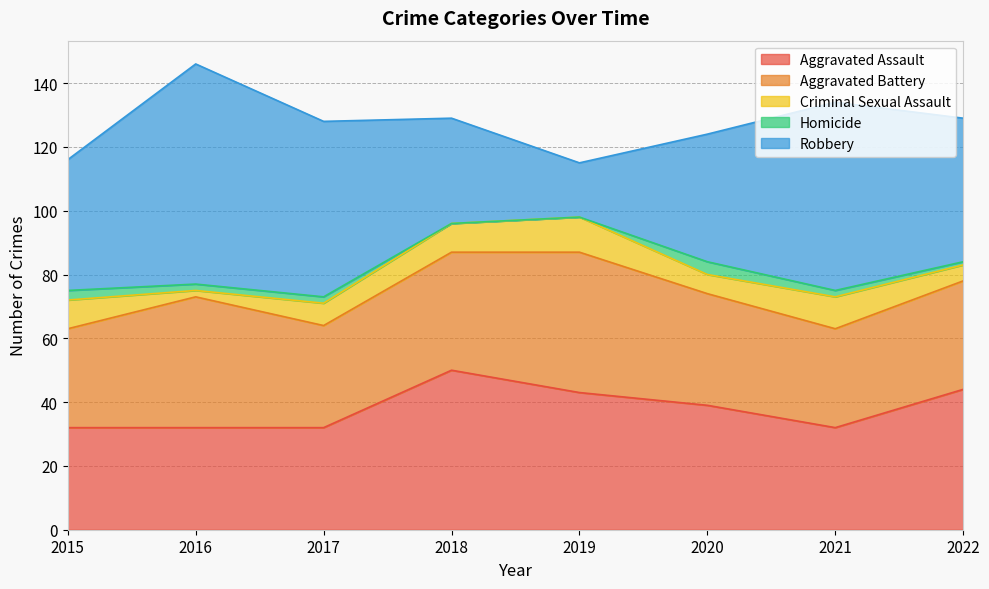

What is the difference between the Robbery values at 2016 and 2018?

36